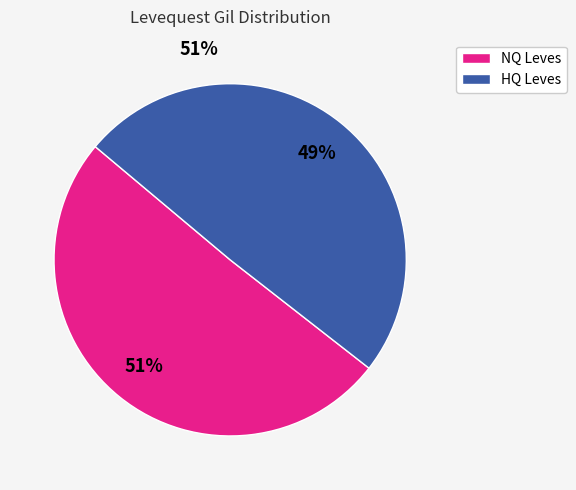

Does any single category account for the majority?

Yes